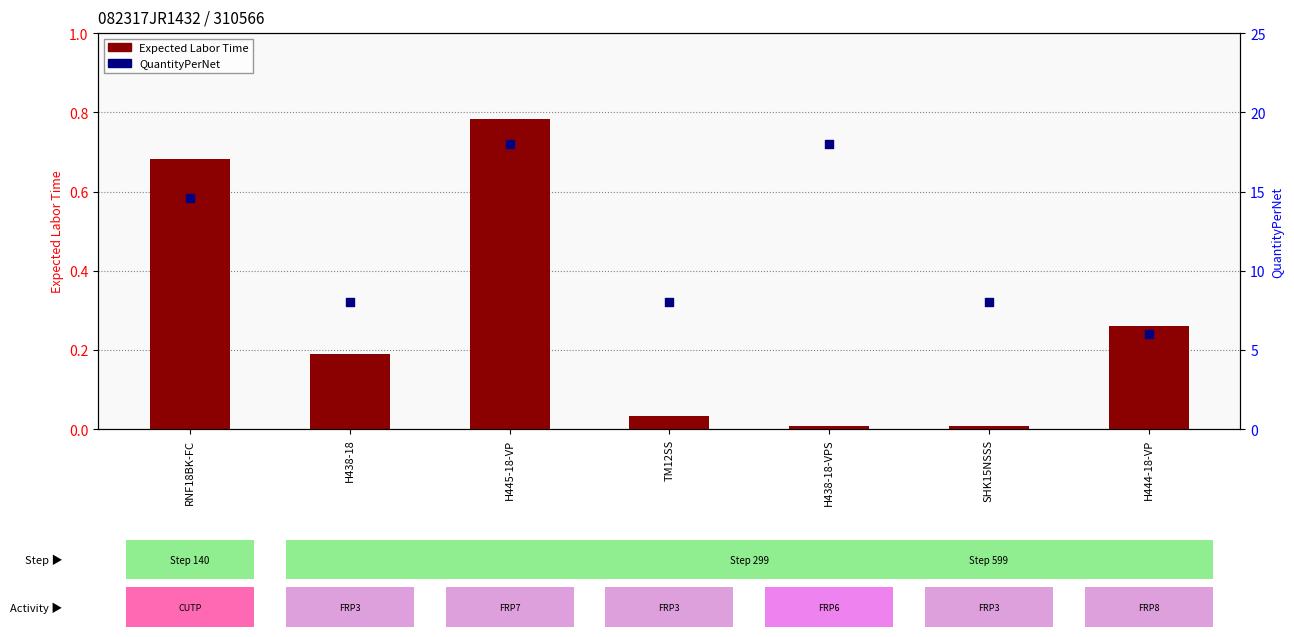

At which category is the sum across all series the highest?

H445-18-VP